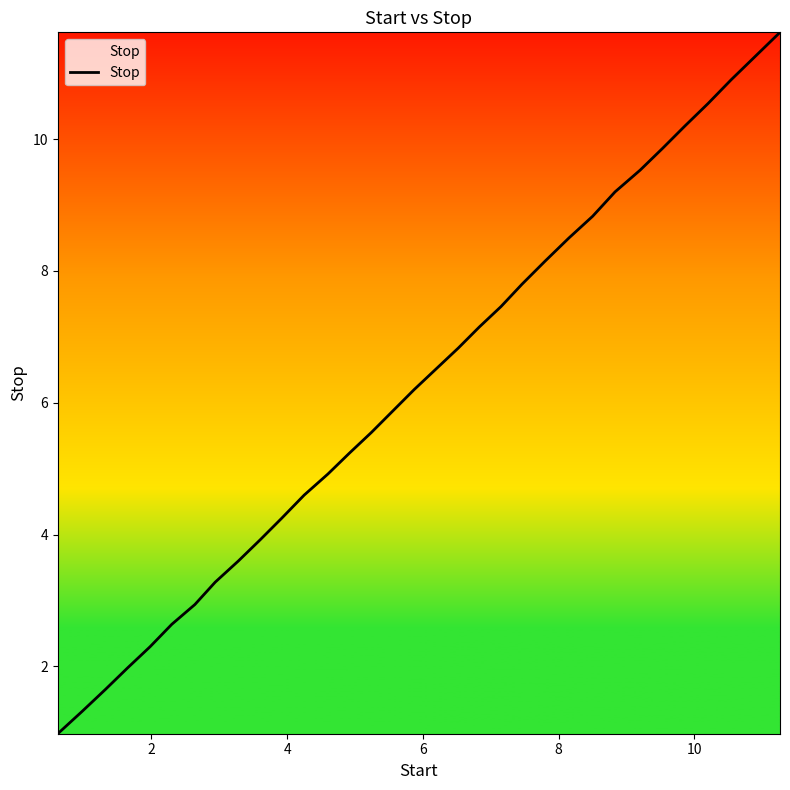

What is the difference between the maximum and minimum values?

10.6